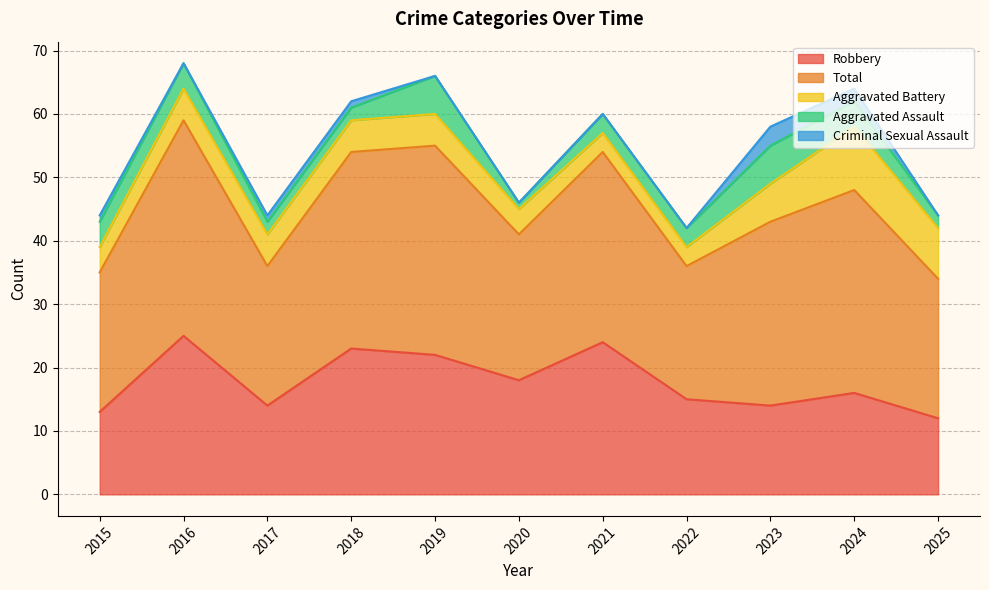

At which category is the sum across all series the highest?

2016